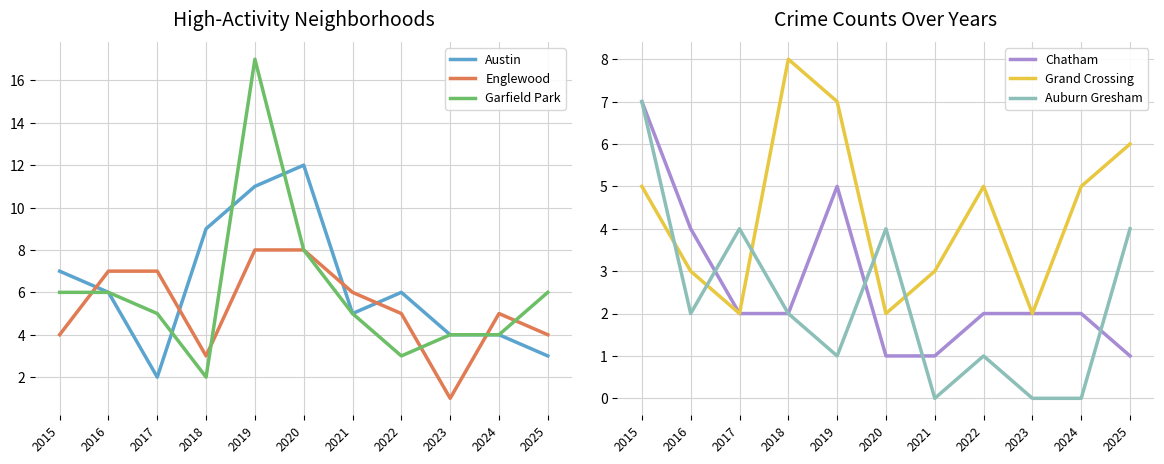

Is this an area chart (filled region under the line)?

No